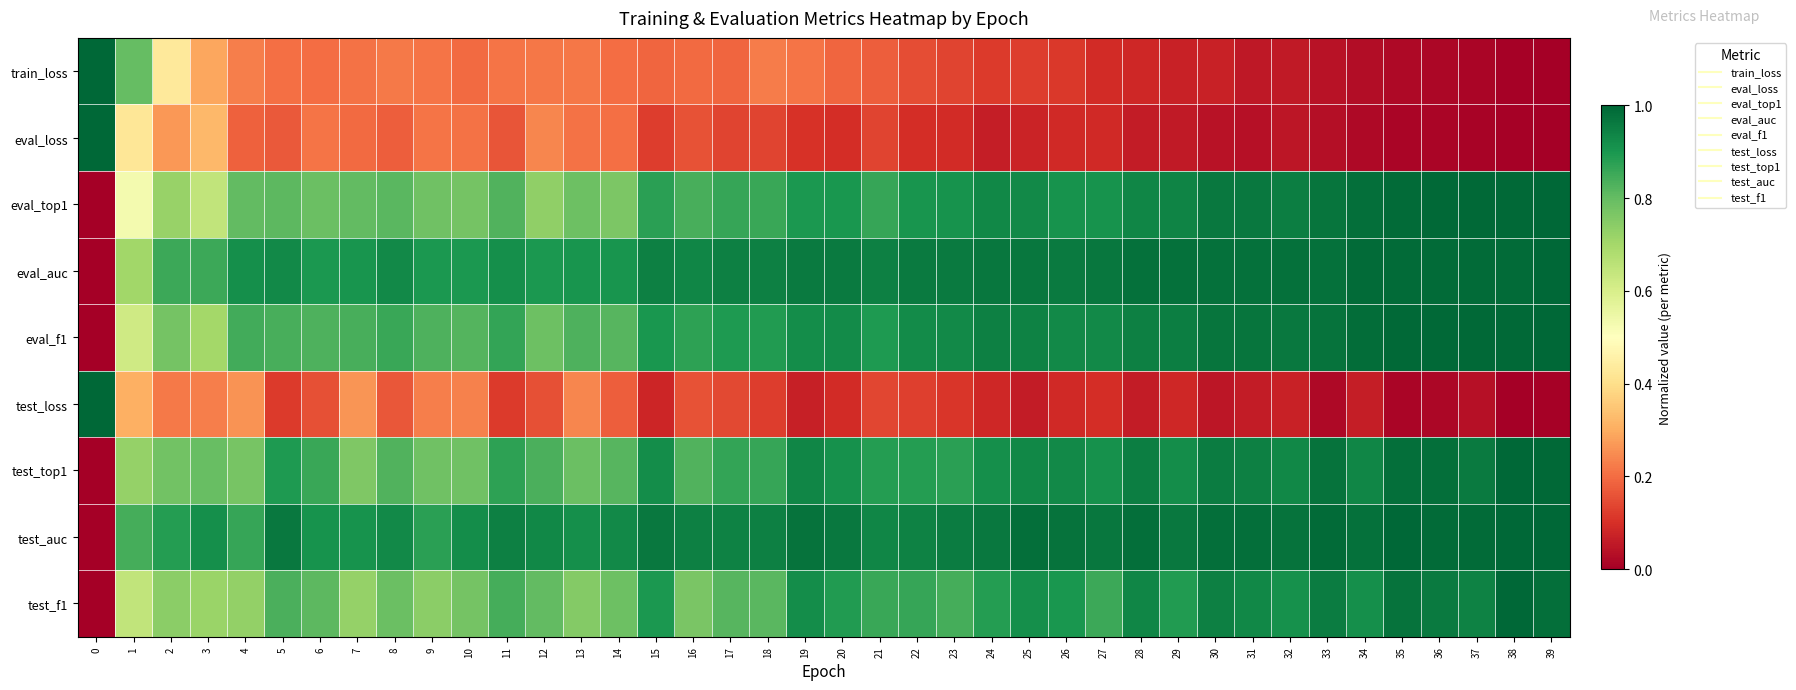

Reading left to right, what are all the values shown in this chart?

train_loss: 0=1.0	1=0.8	2=0.4	3=0.3	4=0.2	5=0.2	6=0.2	7=0.2	8=0.2	9=0.2	10=0.2	11=0.2	12=0.2	13=0.2	14=0.2	15=0.2	16=0.2	17=0.2	18=0.2	19=0.2	20=0.2	21=0.2	22=0.1	23=0.1	24=0.1	25=0.1	26=0.1	27=0.1	28=0.1	29=0.1	30=0.1	31=0.1	32=0.1	33=0.0	34=0.0	35=0.0	36=0.0	37=0.0	38=0.0	39=0.0
eval_loss: 0=1.0	1=0.4	2=0.3	3=0.3	4=0.2	5=0.2	6=0.2	7=0.2	8=0.2	9=0.2	10=0.2	11=0.2	12=0.2	13=0.2	14=0.2	15=0.1	16=0.2	17=0.1	18=0.1	19=0.1	20=0.1	21=0.1	22=0.1	23=0.1	24=0.1	25=0.1	26=0.1	27=0.1	28=0.1	29=0.1	30=0.0	31=0.0	32=0.1	33=0.0	34=0.0	35=0.0	36=0.0	37=0.0	38=0.0	39=0.0
eval_top1: 0=0.0	1=0.5	2=0.7	3=0.6	4=0.8	5=0.8	6=0.8	7=0.8	8=0.8	9=0.8	10=0.8	11=0.8	12=0.7	13=0.8	14=0.8	15=0.9	16=0.8	17=0.9	18=0.9	19=0.9	20=0.9	21=0.9	22=0.9	23=0.9	24=0.9	25=0.9	26=0.9	27=0.9	28=0.9	29=0.9	30=1.0	31=1.0	32=1.0	33=1.0	34=1.0	35=1.0	36=1.0	37=1.0	38=1.0	39=1.0
eval_auc: 0=0.0	1=0.7	2=0.9	3=0.9	4=0.9	5=0.9	6=0.9	7=0.9	8=0.9	9=0.9	10=0.9	11=0.9	12=0.9	13=0.9	14=0.9	15=0.9	16=0.9	17=0.9	18=0.9	19=1.0	20=1.0	21=0.9	22=1.0	23=1.0	24=1.0	25=1.0	26=1.0	27=1.0	28=1.0	29=1.0	30=1.0	31=1.0	32=1.0	33=1.0	34=1.0	35=1.0	36=1.0	37=1.0	38=1.0	39=1.0
eval_f1: 0=0.0	1=0.6	2=0.8	3=0.7	4=0.8	5=0.8	6=0.8	7=0.8	8=0.9	9=0.8	10=0.8	11=0.9	12=0.8	13=0.8	14=0.8	15=0.9	16=0.9	17=0.9	18=0.9	19=0.9	20=0.9	21=0.9	22=0.9	23=0.9	24=0.9	25=0.9	26=0.9	27=0.9	28=0.9	29=1.0	30=1.0	31=1.0	32=1.0	33=1.0	34=1.0	35=1.0	36=1.0	37=1.0	38=1.0	39=1.0
test_loss: 0=1.0	1=0.3	2=0.2	3=0.2	4=0.3	5=0.1	6=0.2	7=0.3	8=0.2	9=0.2	10=0.2	11=0.1	12=0.2	13=0.2	14=0.2	15=0.1	16=0.2	17=0.1	18=0.1	19=0.1	20=0.1	21=0.1	22=0.1	23=0.1	24=0.1	25=0.1	26=0.1	27=0.1	28=0.1	29=0.1	30=0.1	31=0.1	32=0.1	33=0.0	34=0.1	35=0.0	36=0.0	37=0.0	38=0.0	39=0.0
test_top1: 0=0.0	1=0.7	2=0.8	3=0.8	4=0.8	5=0.9	6=0.9	7=0.8	8=0.8	9=0.8	10=0.8	11=0.9	12=0.8	13=0.8	14=0.8	15=0.9	16=0.8	17=0.9	18=0.9	19=0.9	20=0.9	21=0.9	22=0.9	23=0.9	24=0.9	25=0.9	26=0.9	27=0.9	28=1.0	29=0.9	30=1.0	31=0.9	32=0.9	33=1.0	34=0.9	35=1.0	36=1.0	37=1.0	38=1.0	39=1.0
test_auc: 0=0.0	1=0.8	2=0.9	3=0.9	4=0.9	5=1.0	6=0.9	7=0.9	8=0.9	9=0.9	10=0.9	11=0.9	12=0.9	13=0.9	14=0.9	15=1.0	16=0.9	17=0.9	18=0.9	19=1.0	20=1.0	21=0.9	22=0.9	23=1.0	24=1.0	25=1.0	26=1.0	27=1.0	28=1.0	29=1.0	30=1.0	31=1.0	32=1.0	33=1.0	34=1.0	35=1.0	36=1.0	37=1.0	38=1.0	39=1.0
test_f1: 0=0.0	1=0.6	2=0.7	3=0.7	4=0.7	5=0.8	6=0.8	7=0.7	8=0.8	9=0.7	10=0.8	11=0.8	12=0.8	13=0.8	14=0.8	15=0.9	16=0.8	17=0.8	18=0.8	19=0.9	20=0.9	21=0.9	22=0.9	23=0.8	24=0.9	25=0.9	26=0.9	27=0.9	28=0.9	29=0.9	30=0.9	31=0.9	32=0.9	33=1.0	34=0.9	35=1.0	36=1.0	37=0.9	38=1.0	39=1.0